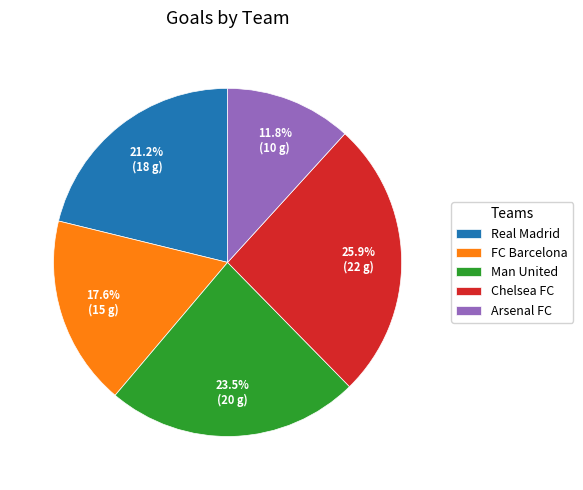

Combined, do FC Barcelona and Real Madrid account for over 50%?

No